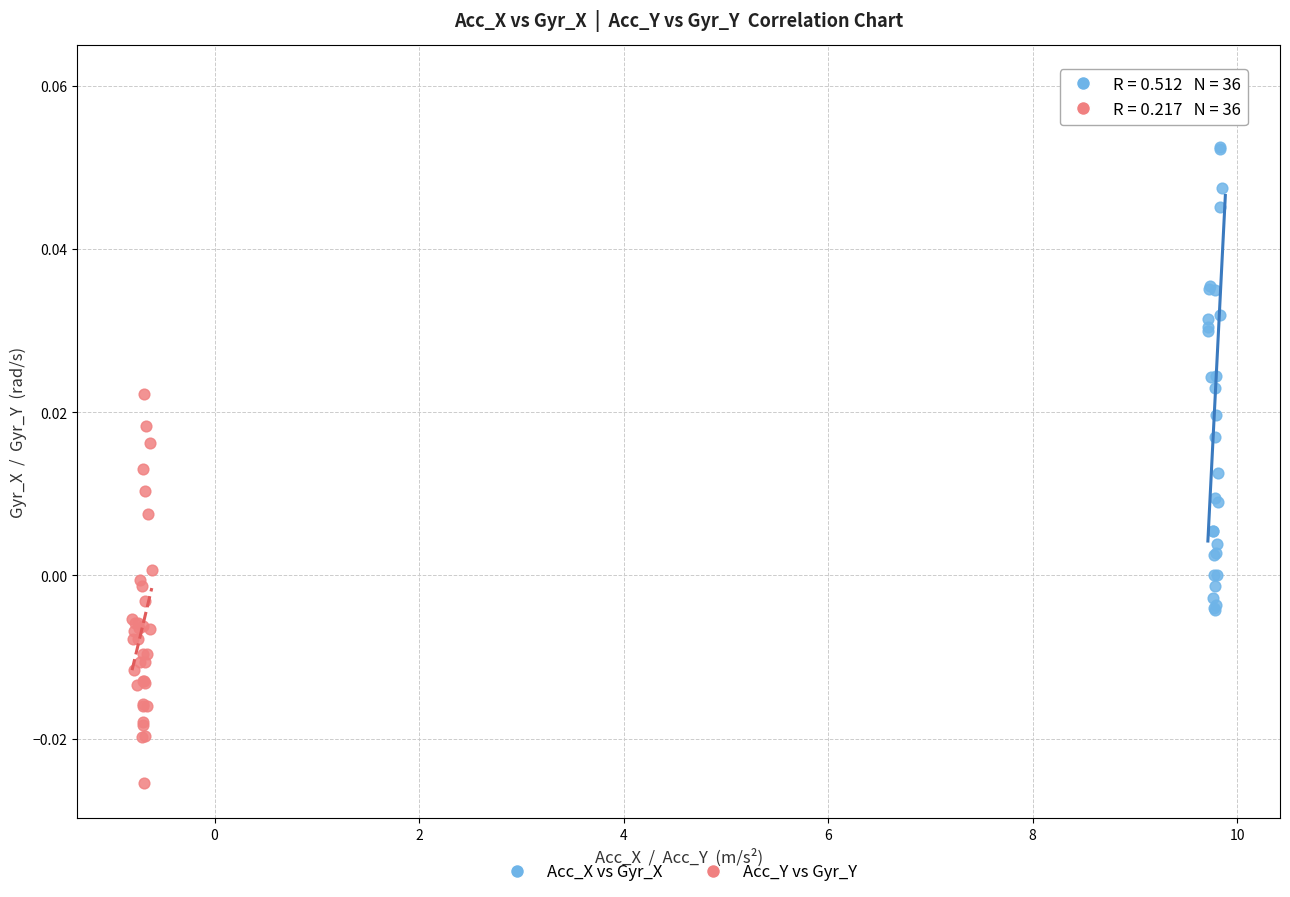

Which series has the largest Y range (max minus min)?

Acc_X vs Gyr_X